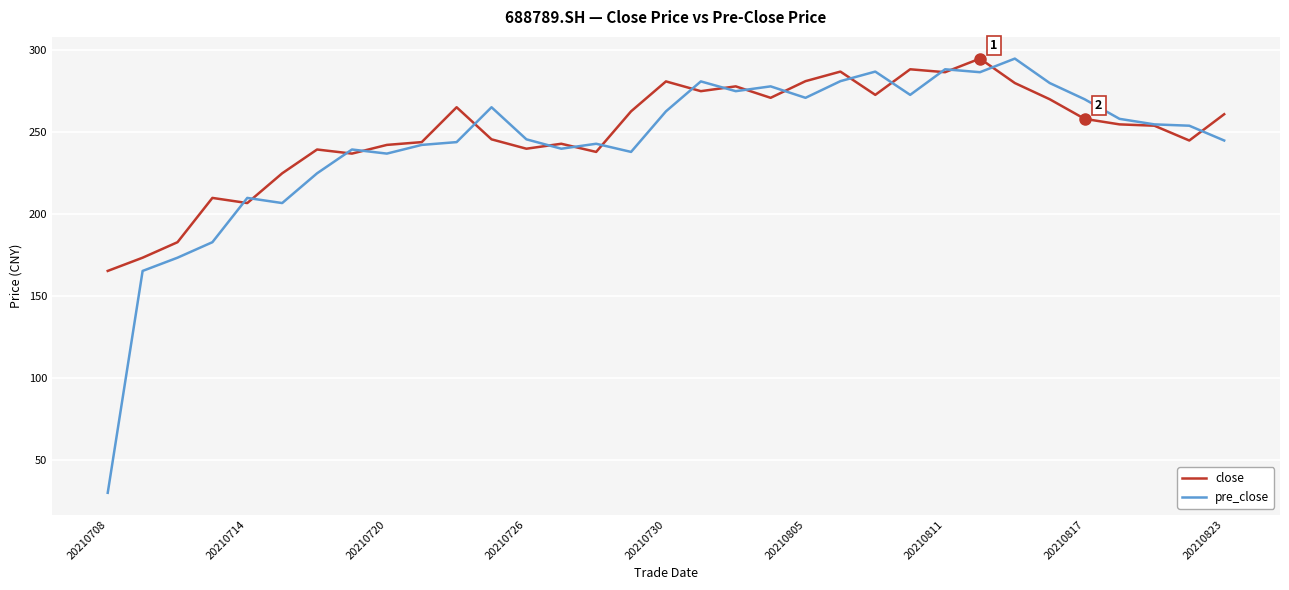

What is the greatest value displayed?

294.9